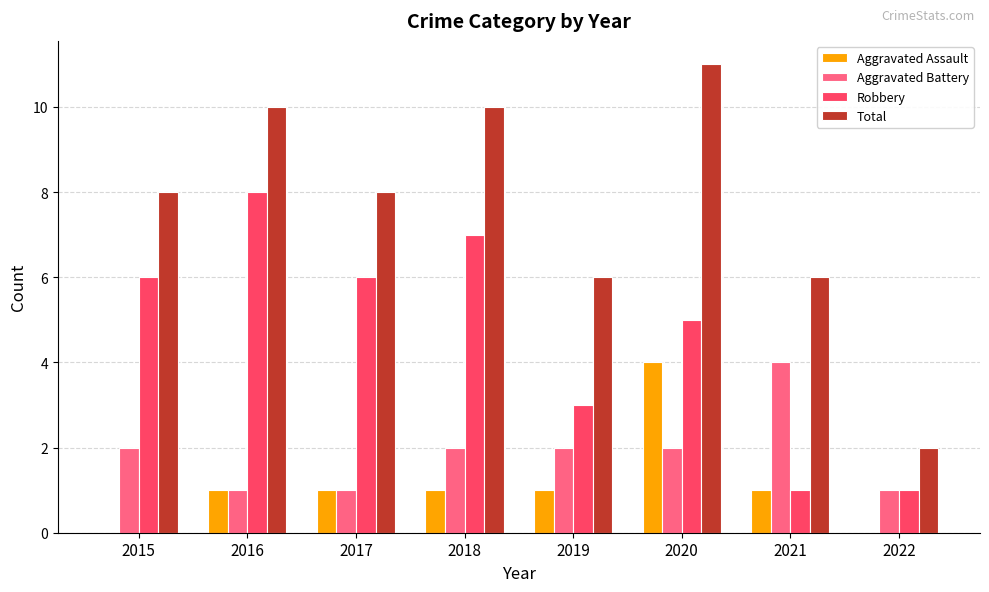

What is the sum of the Aggravated Battery values at 2018 and 2015?

4